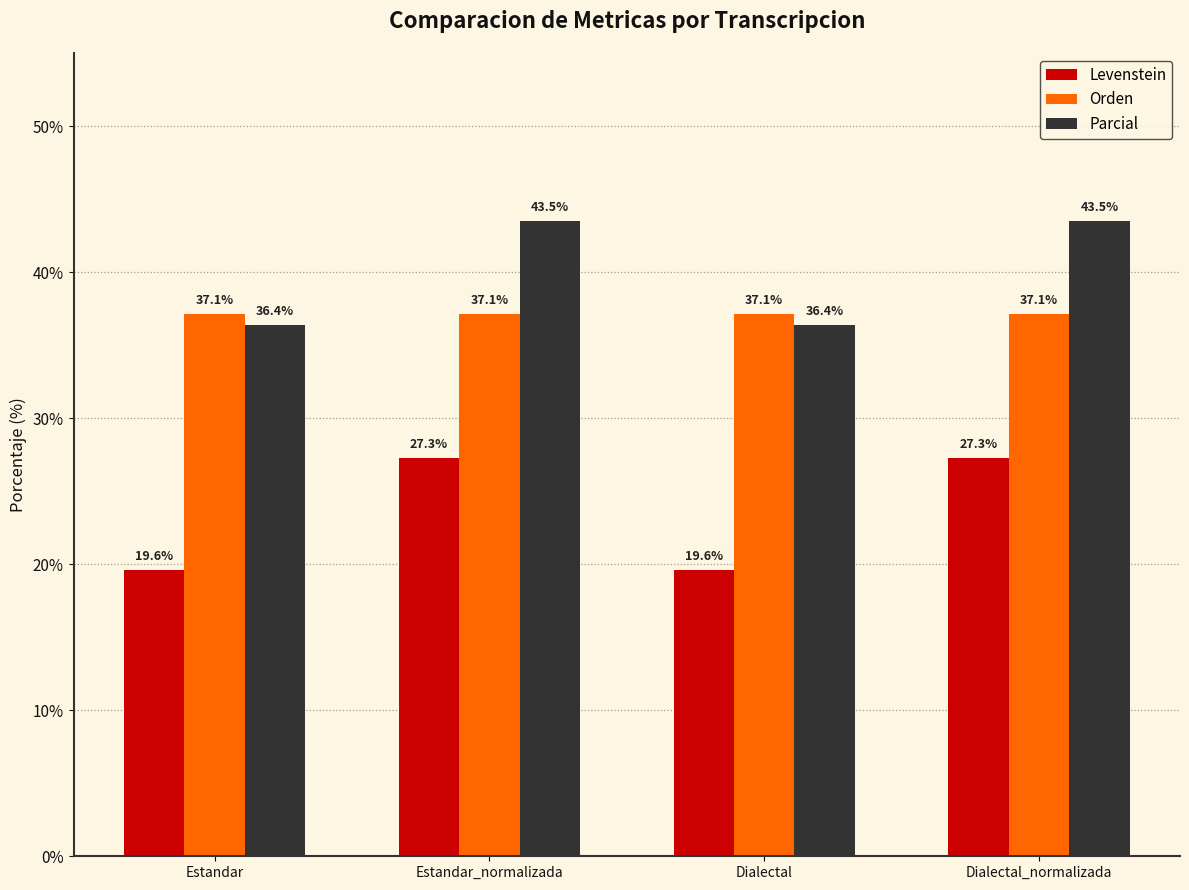

True or false: Parcial has a value of 43.5 at Dialectal_normalizada.

True